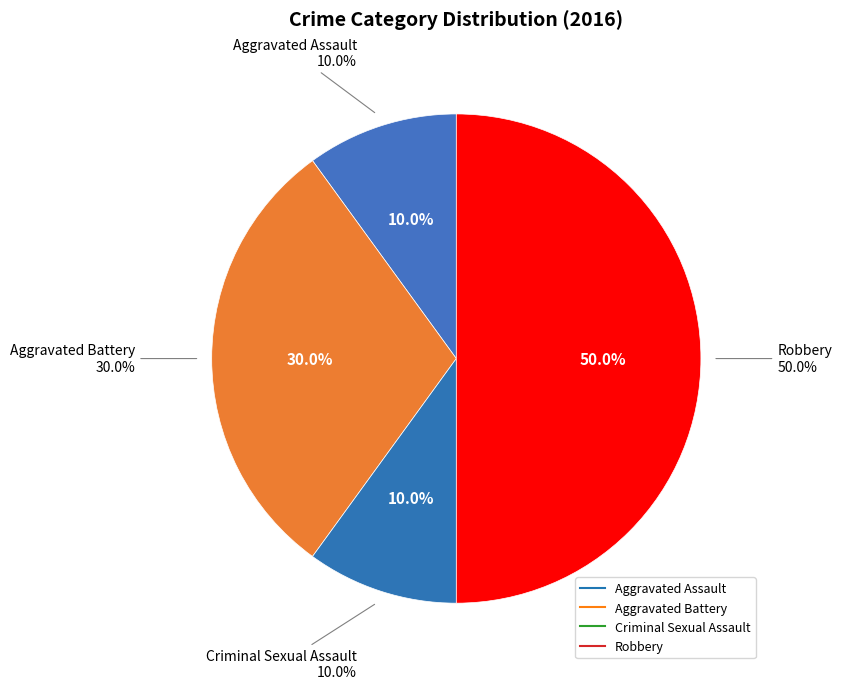

What is the ratio of the value at Robbery to the value at Criminal Sexual Assault?

5.0